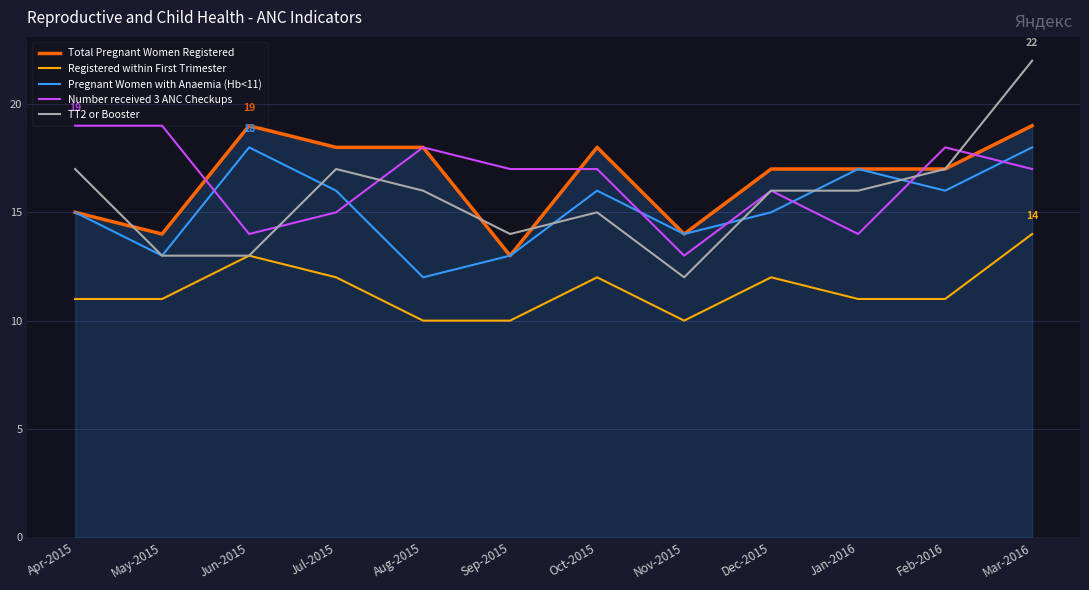

Which series changed the most between Jun-2015 and Sep-2015?

Total Pregnant Women Registered